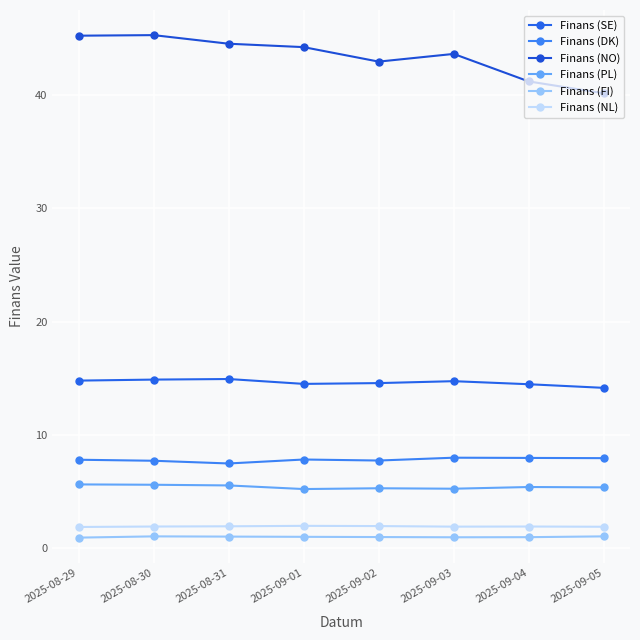

True or false: Finans (SE) and Finans (DK) intersect in this chart.

False